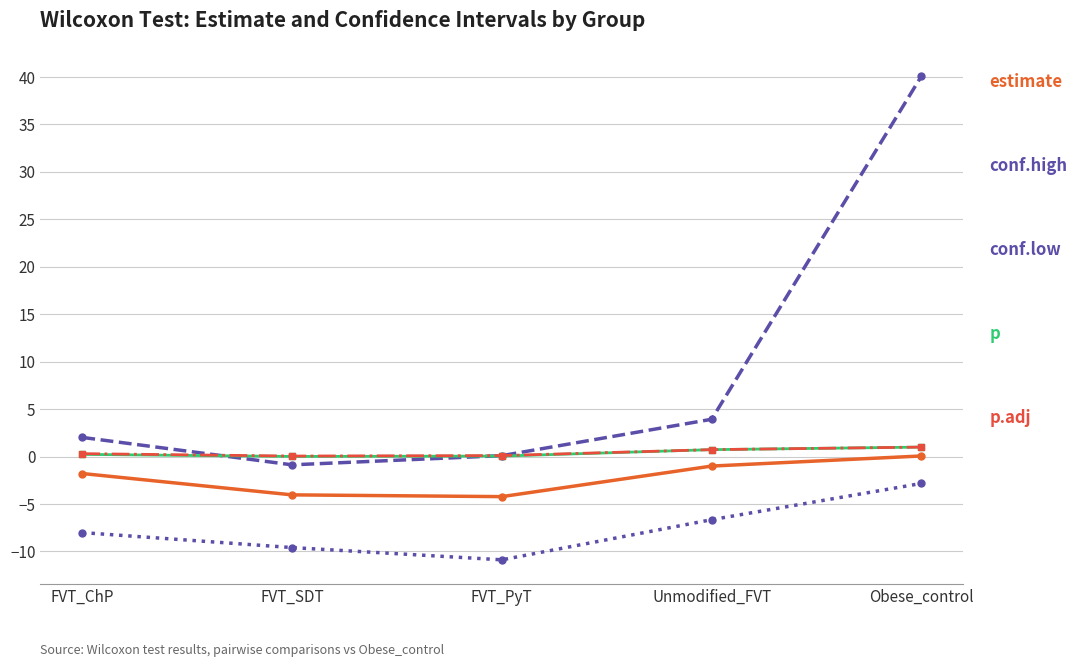

Which category has the highest value across all series?

Obese_control